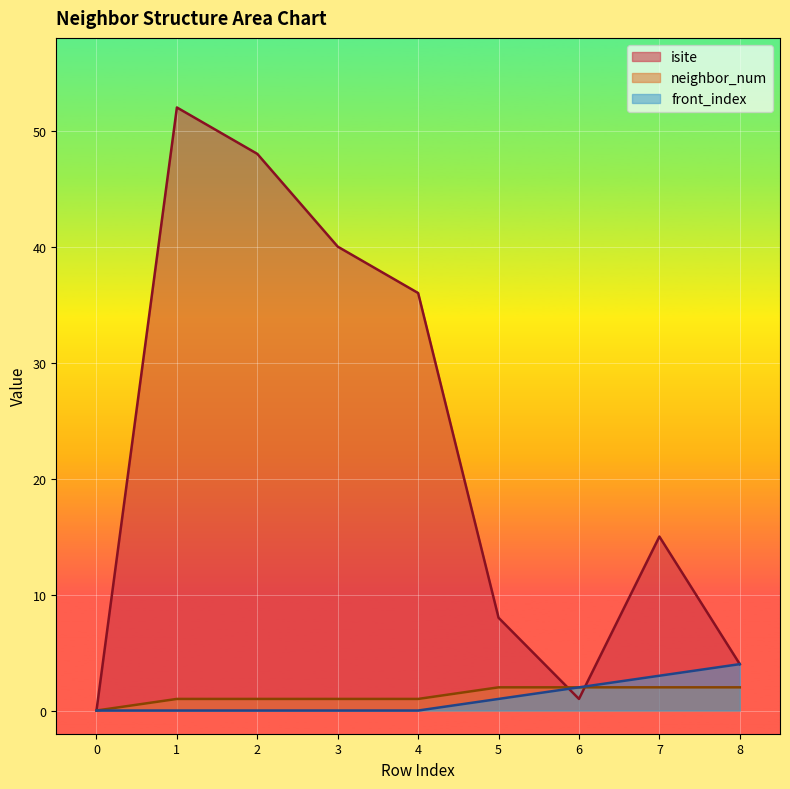

List the series in order of their peak value, lowest first.

neighbor_num, front_index, isite